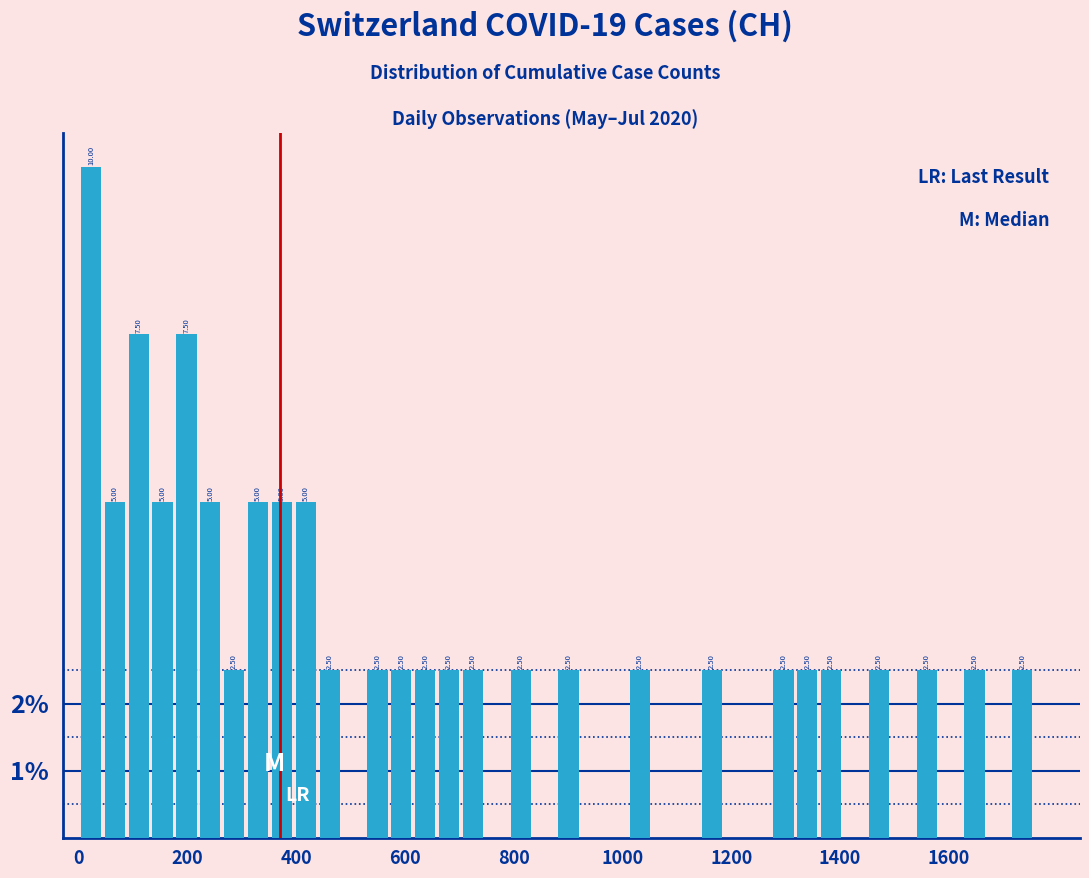

Around what value on the x-axis is the tallest bar? Give the approximate position of its centre, as read against the axis.

20